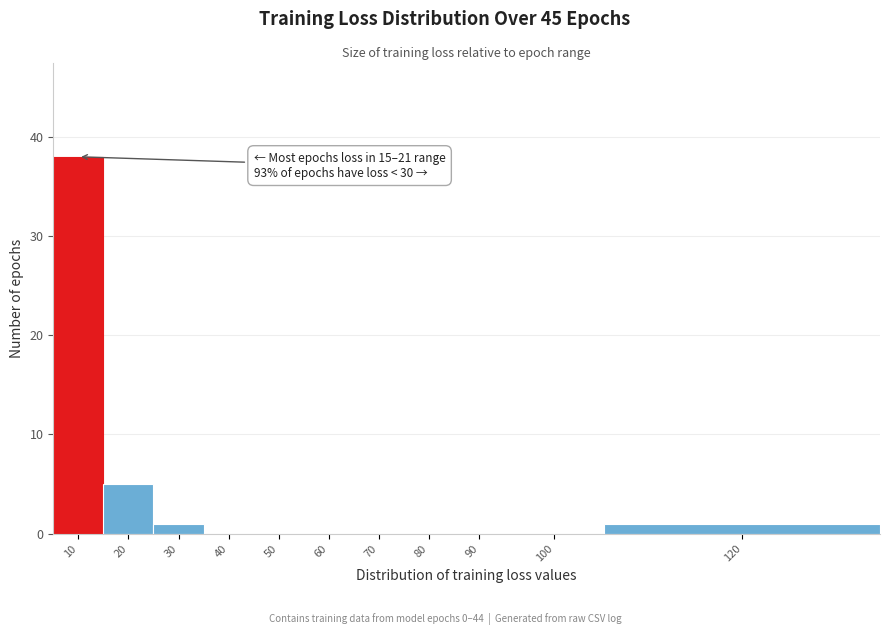

Reading right to left, transcribe all the data shown in this chart.

120=1	100=0	90=0	80=0	70=0	60=0	50=0	40=0	30=1	20=5	10=38